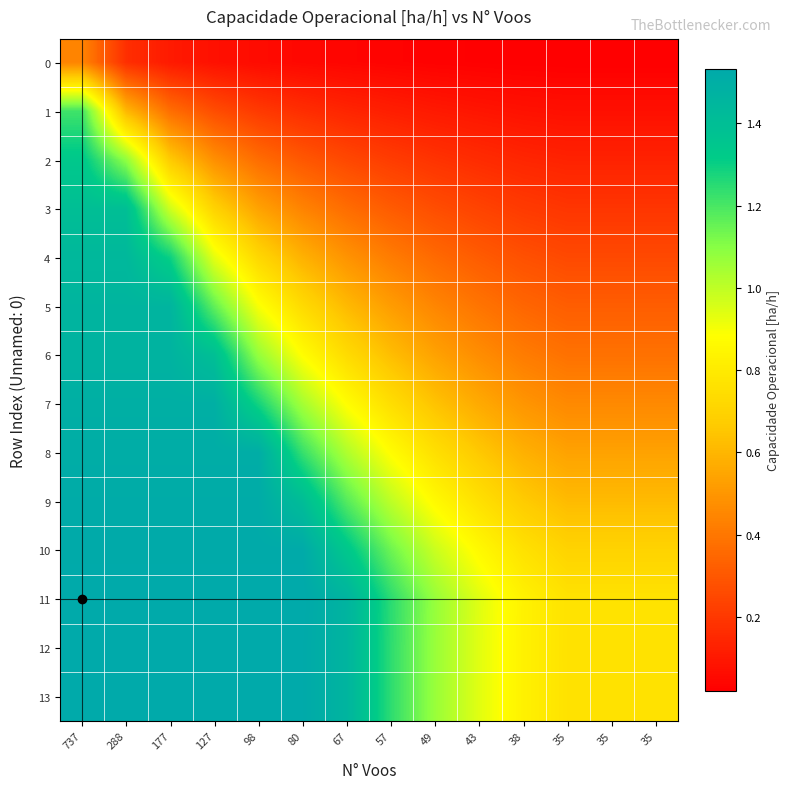

Which series changed the most between 177 and 38?

5